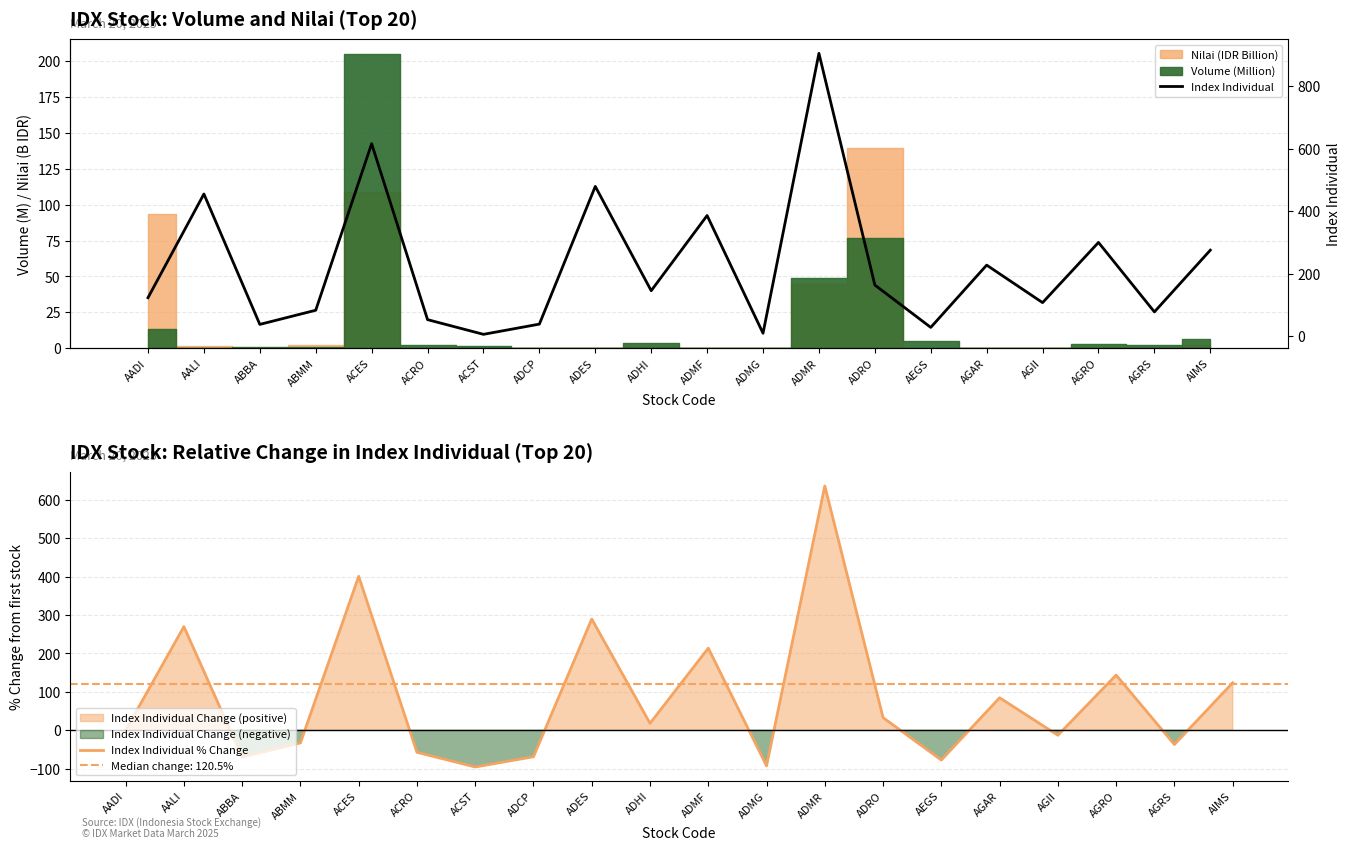

What position from the left is ACRO?

6